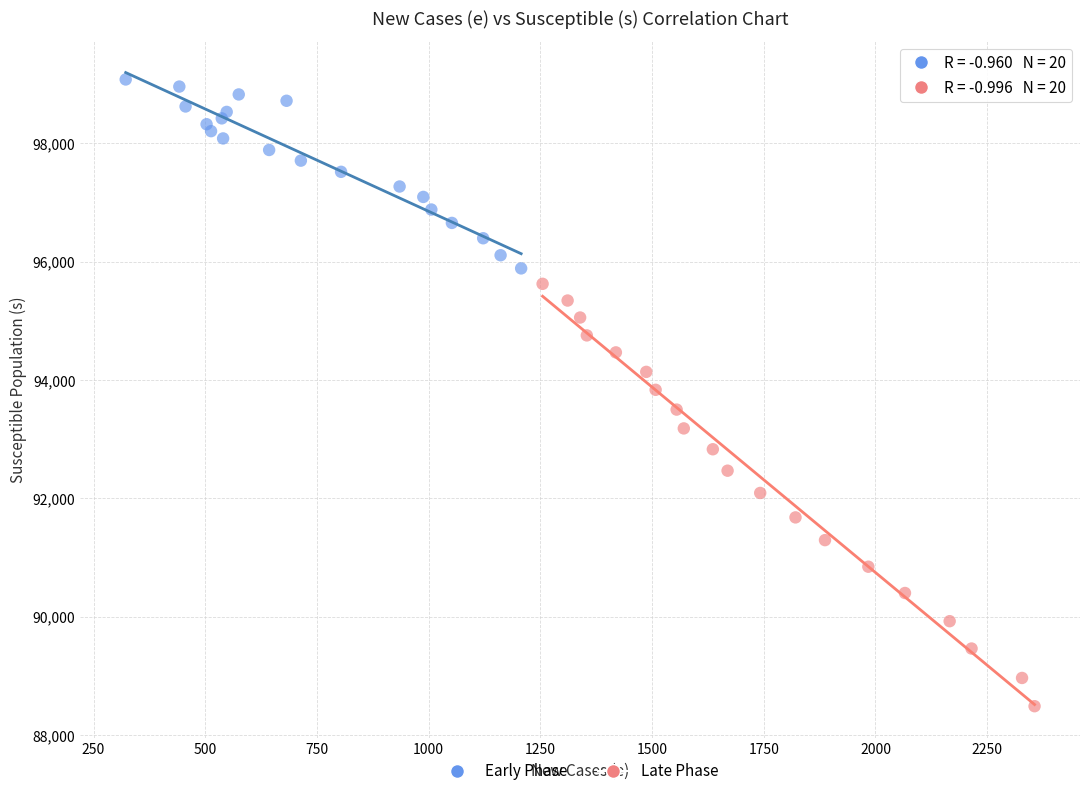

Which series reaches the minimum Y coordinate?

Late Phase